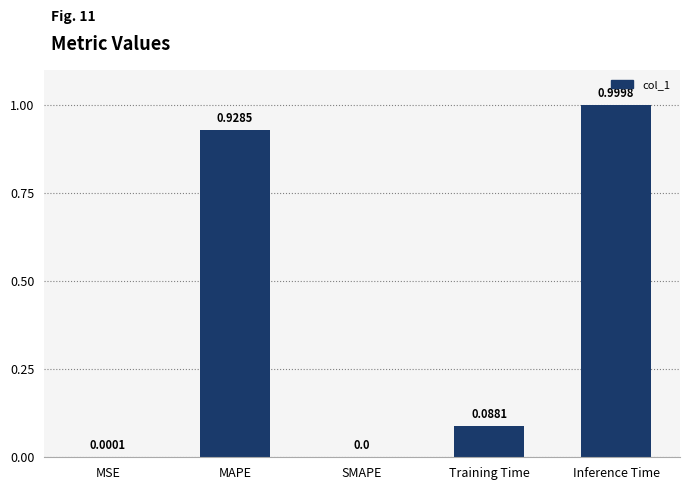

Which category has the highest value across all series?

Inference Time